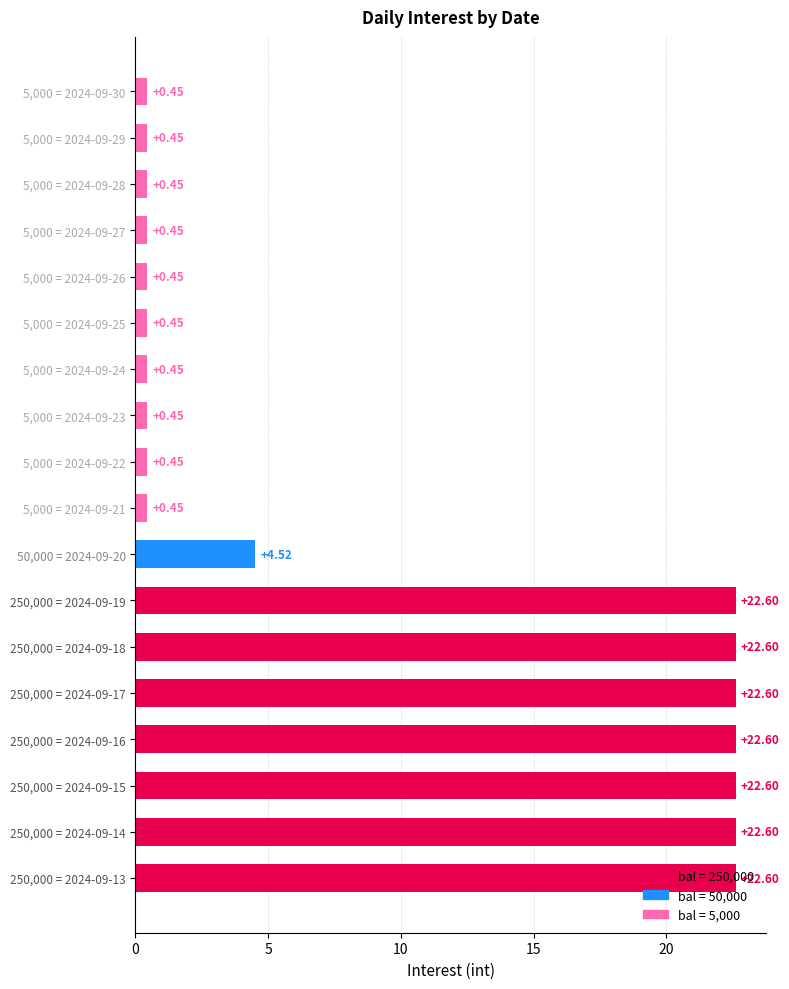

What is the change in value from 5,000 = 2024-09-24 to 250,000 = 2024-09-14?

+22.2